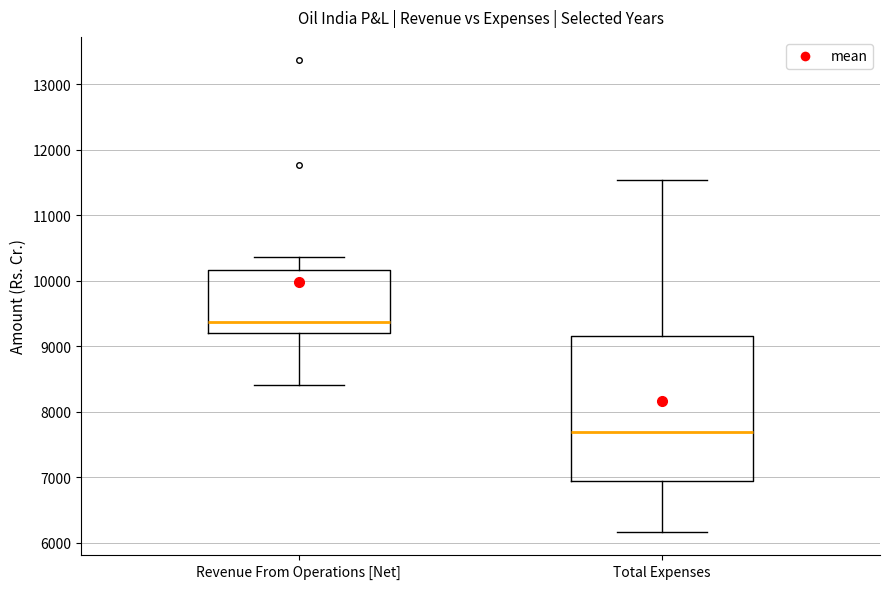

Which box is the tallest, from its lower edge to its upper edge?

Total Expenses